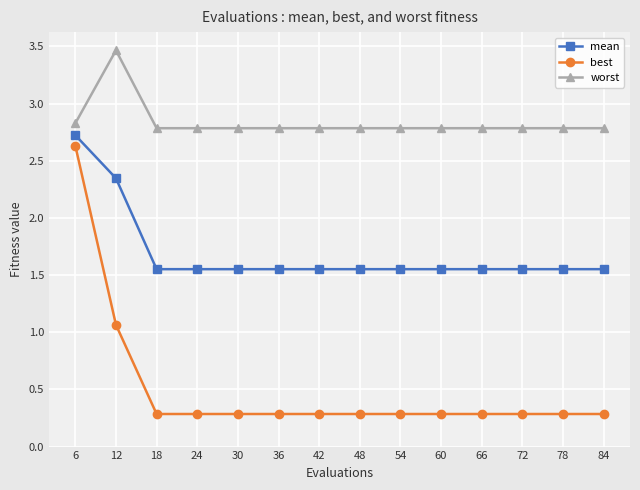

True or false: worst and best cross at least once.

False